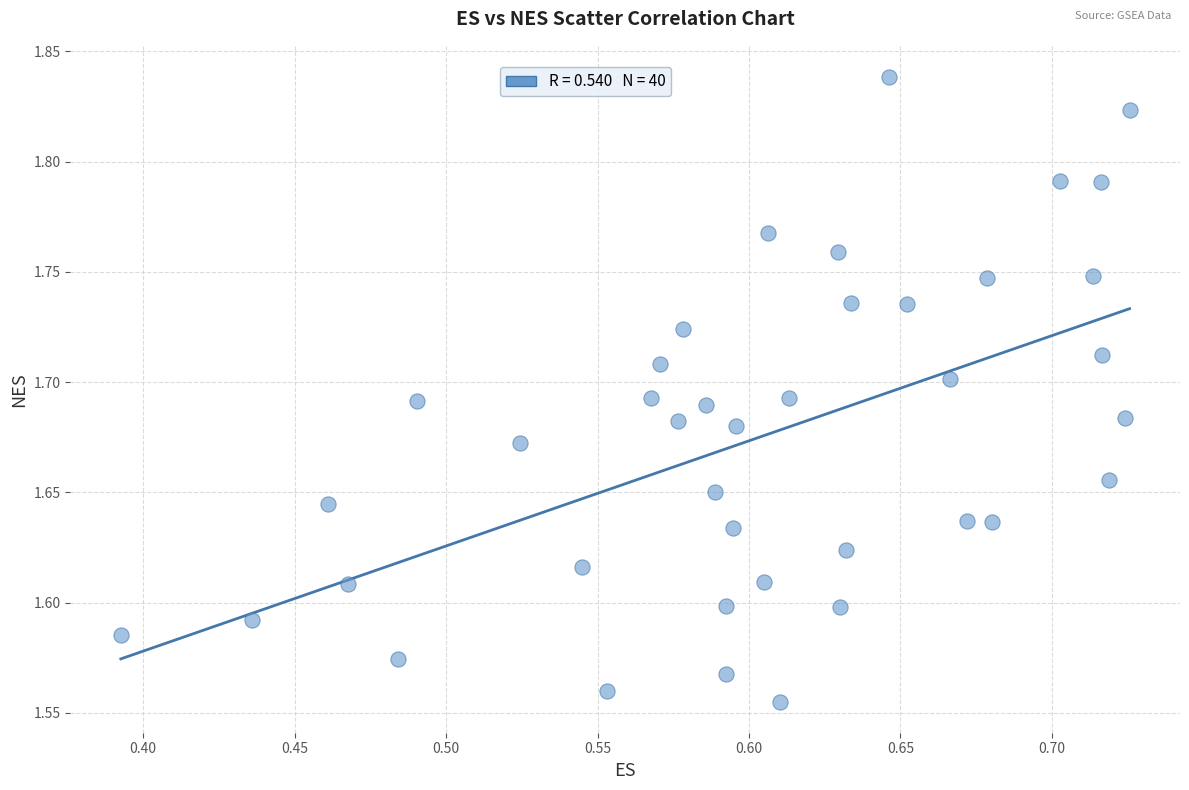

What is the range of Y values (max minus min)?

0.3